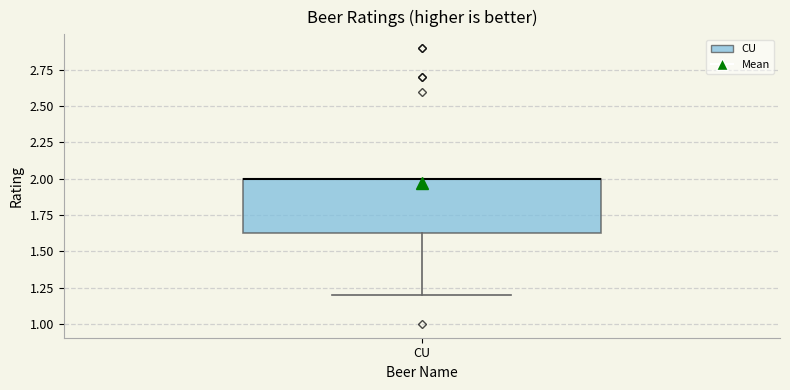

Transcribe this box plot: give where the median line is, the range the box spans, and where the two whiskers end, as read against the y-axis. The values are not printed on the chart, so give them approximately, as read against the axis.

median 2.00 (drawn on the box's upper edge), box 1.65 to 2.00, whiskers 1.20 to 2.00